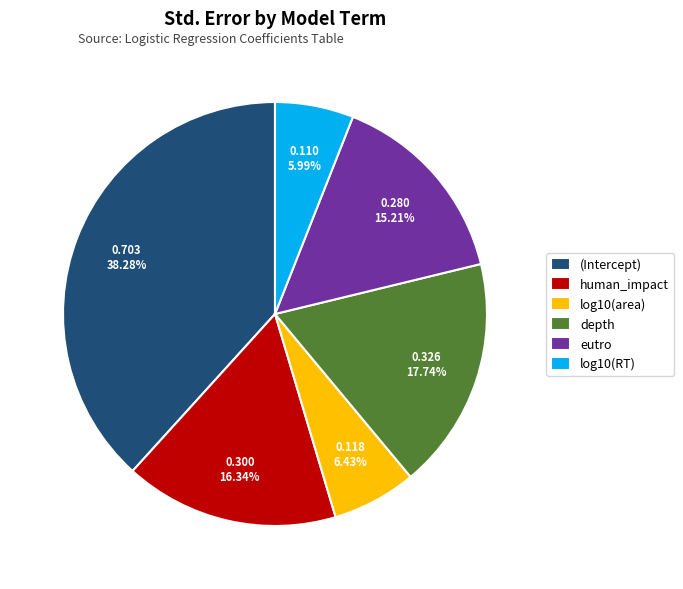

Which slice is the largest?

(Intercept)